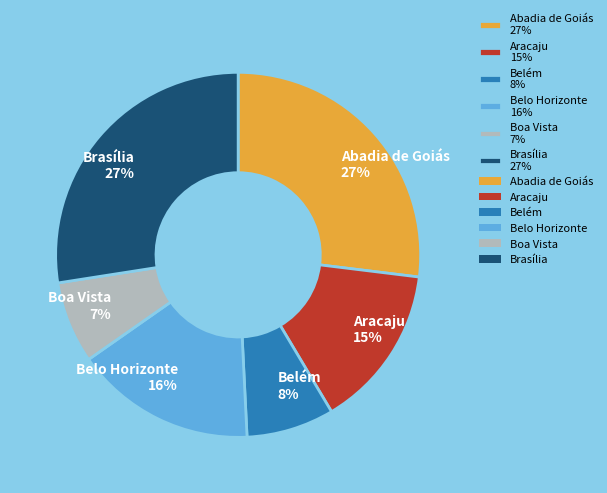

True or false: Belo Horizonte accounts for 10% of the total.

False